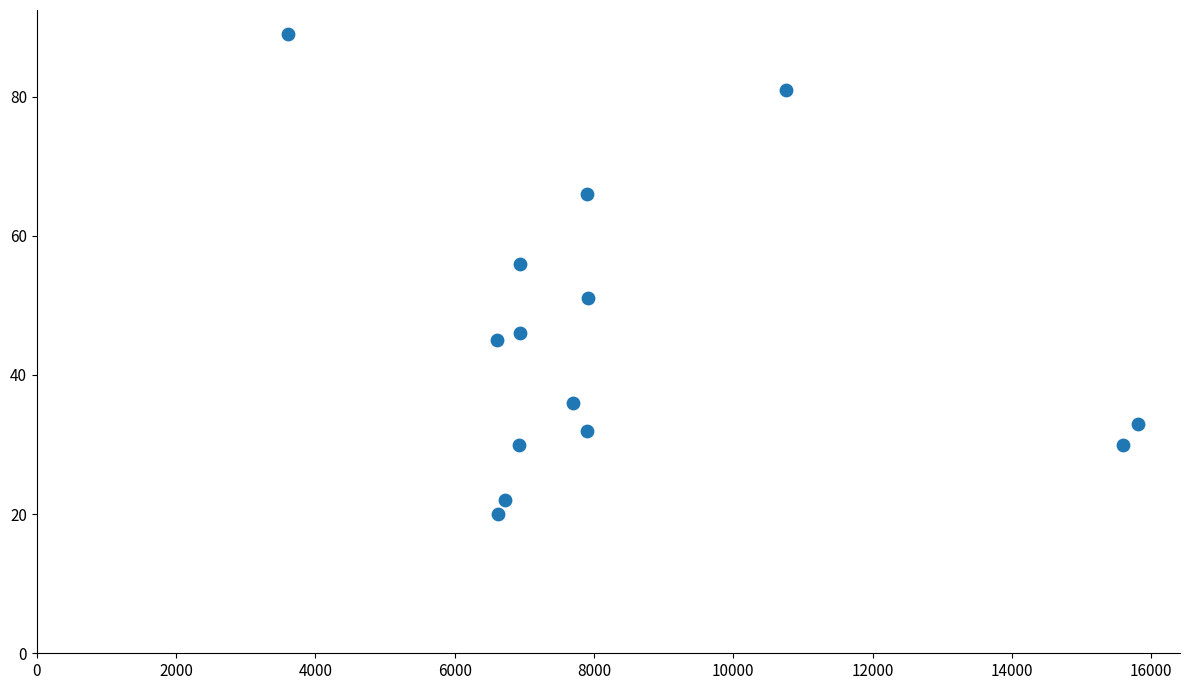

What Y value in the scatter plot is closest to 54?

56